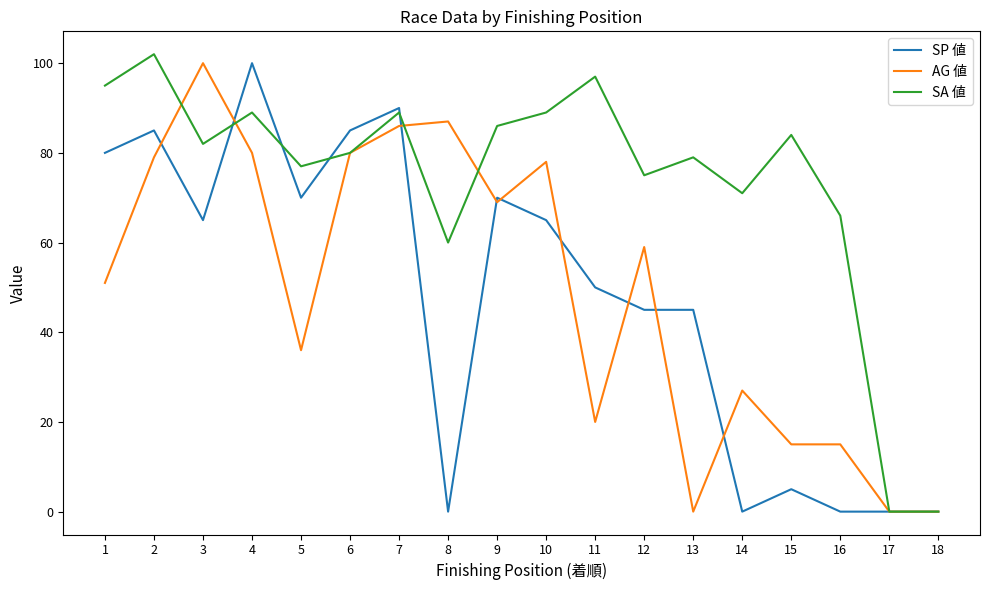

What is the difference between the second highest and second lowest values in the AG 値 series?

87